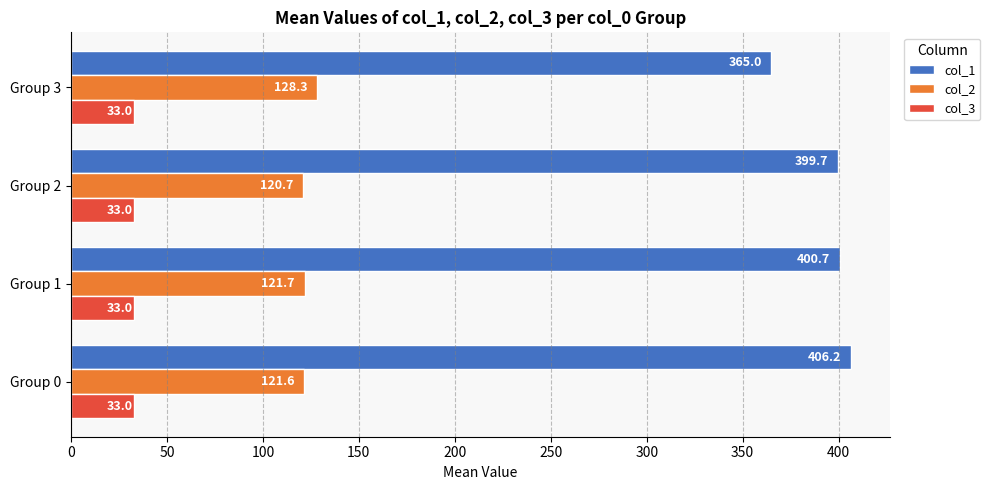

Which series has the widest spread of values?

col_1